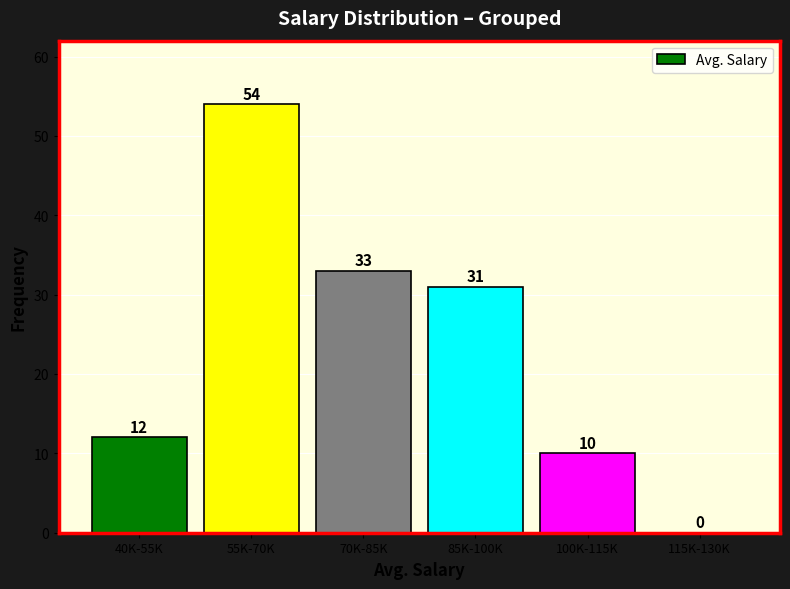

Reading left to right, what are all the values shown in this chart?

40K-55K=12	55K-70K=54	70K-85K=33	85K-100K=31	100K-115K=10	115K-130K=0